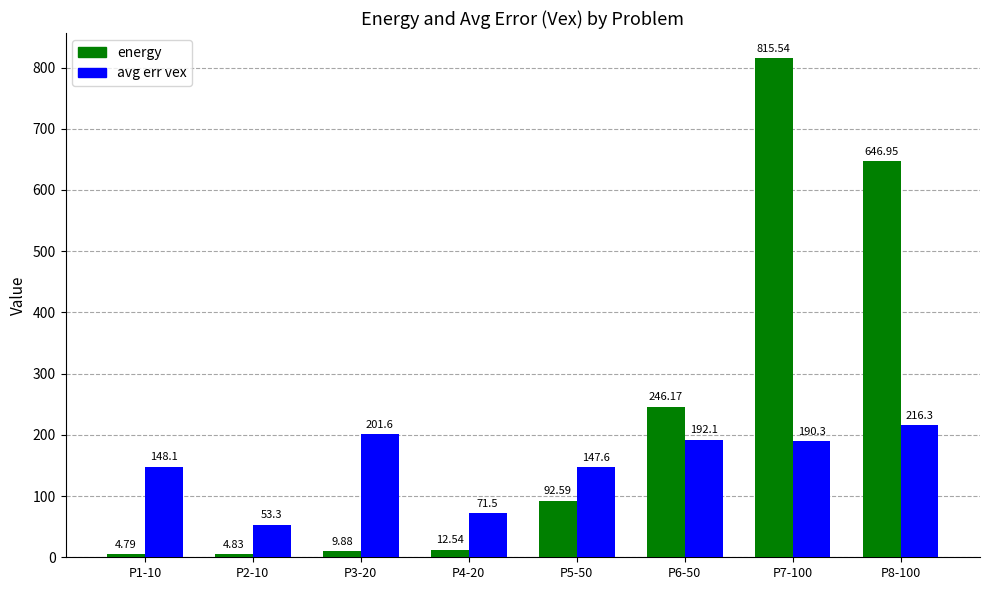

How many bars are there in total?

16